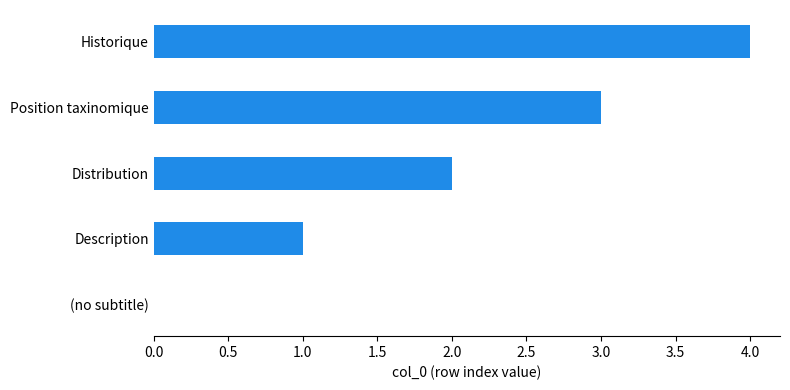

The value at Distribution is 3. True or false?

False